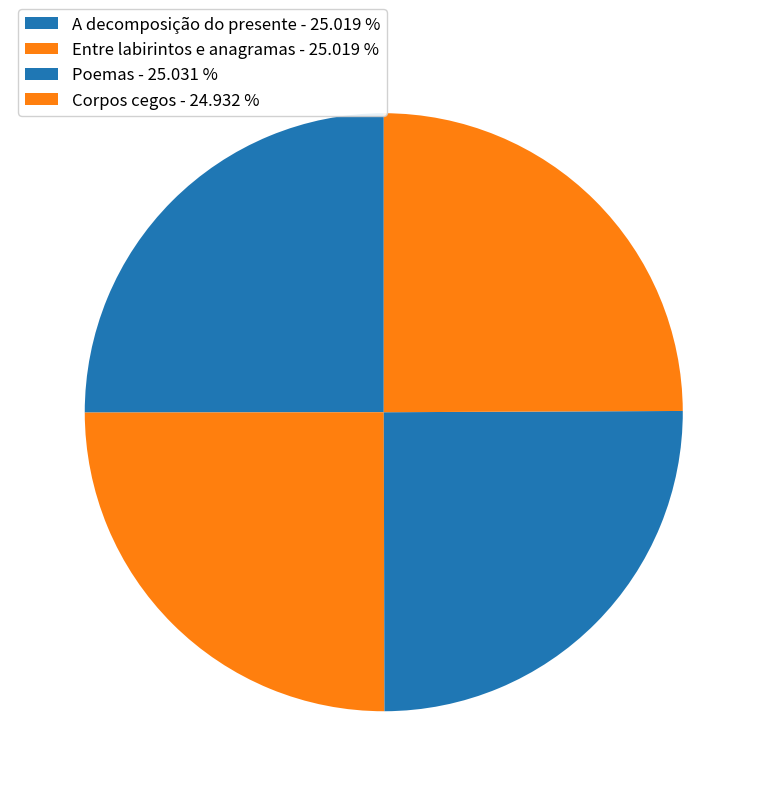

Is it true that Corpos cegos is 25% of the pie?

True